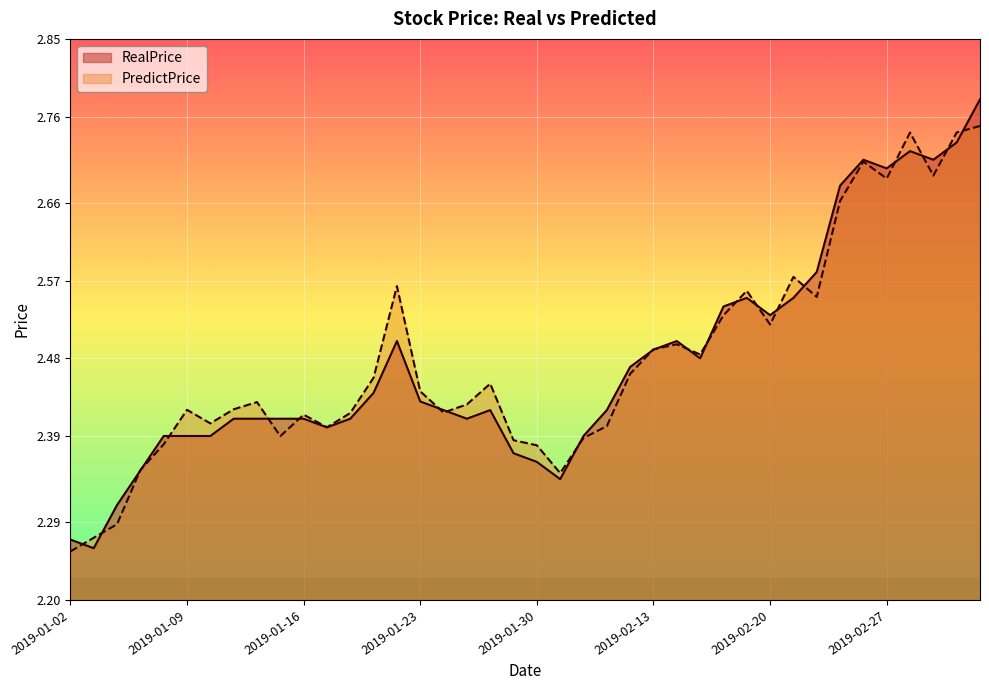

True or false: PredictPrice has a value of 1.8 at 2019-03-05.

False